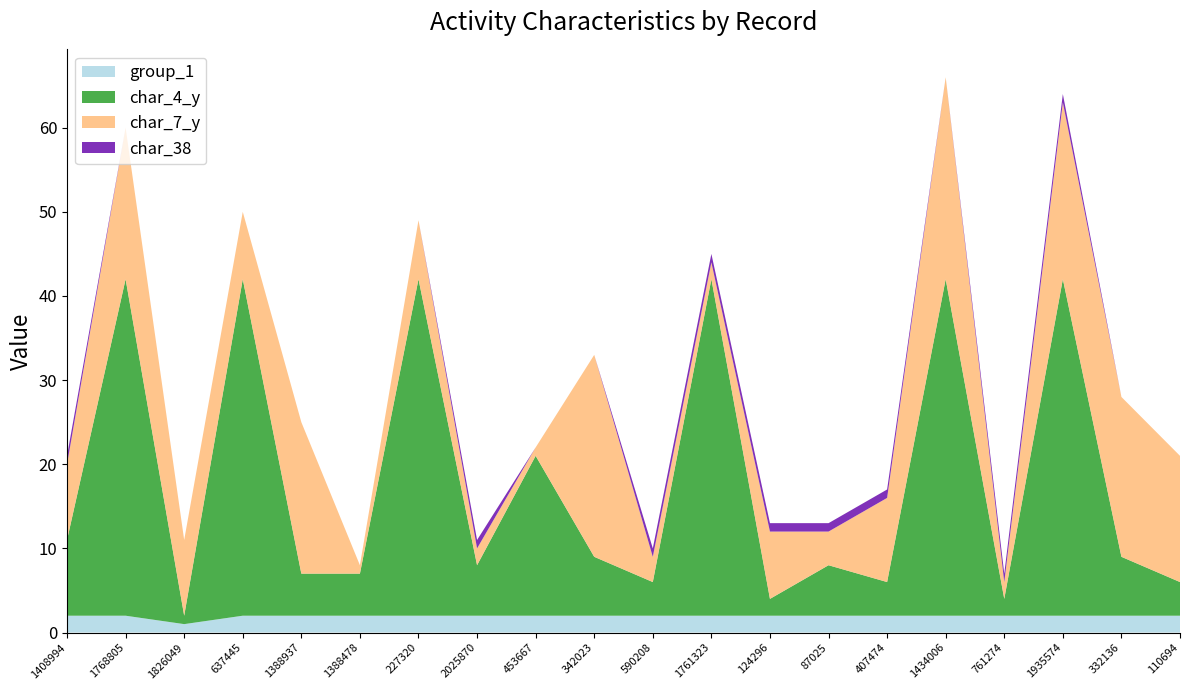

Reading left to right, transcribe all the data shown in this chart.

group_1: 1408994=2	1768805=2	1826049=1	637445=2	1388937=2	1388478=2	227320=2	2025870=2	453667=2	342023=2	590208=2	1761323=2	124296=2	87025=2	407474=2	1434006=2	761274=2	1935574=2	332136=2	110694=2
char_4_y: 1408994=9	1768805=40	1826049=1	637445=40	1388937=5	1388478=5	227320=40	2025870=6	453667=19	342023=7	590208=4	1761323=40	124296=2	87025=6	407474=4	1434006=40	761274=2	1935574=40	332136=7	110694=4
char_7_y: 1408994=9	1768805=18	1826049=9	637445=8	1388937=18	1388478=1	227320=7	2025870=2	453667=1	342023=24	590208=3	1761323=2	124296=8	87025=4	407474=10	1434006=24	761274=2	1935574=21	332136=19	110694=15
char_38: 1408994=1	1768805=0	1826049=0	637445=0	1388937=0	1388478=0	227320=0	2025870=1	453667=0	342023=0	590208=1	1761323=1	124296=1	87025=1	407474=1	1434006=0	761274=1	1935574=1	332136=0	110694=0